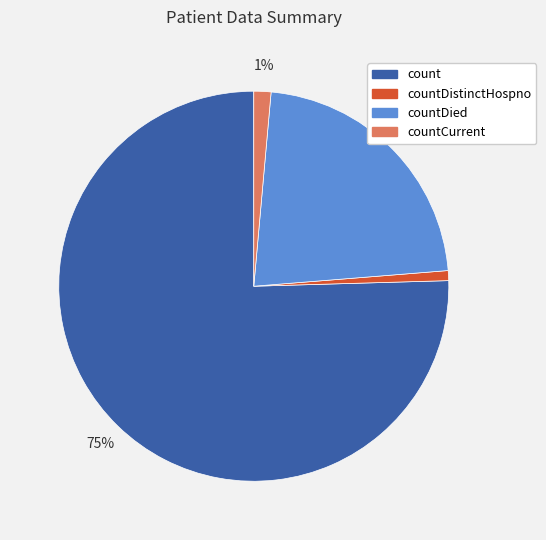

Is there any slice that represents more than half of the pie?

Yes